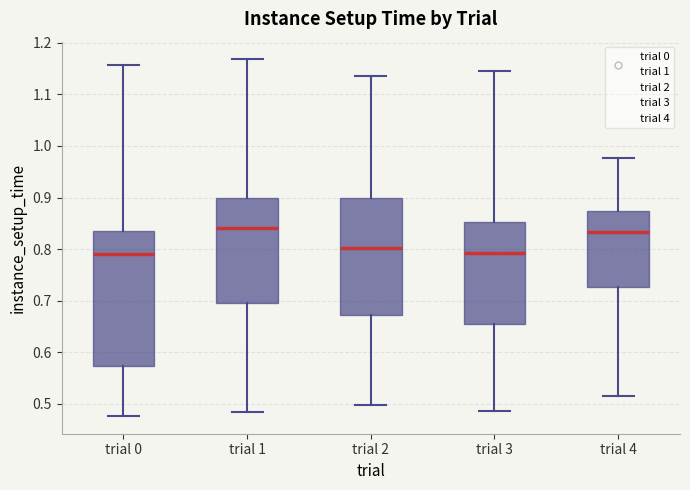

Reading left to right, read every box against the y-axis: the position of its median line, the range the box covers, and the ends of its whiskers. The values are not printed on the chart, so give them approximately, as read against the axis.

trial 0: median 0.79, box 0.57 to 0.83, whiskers 0.48 to 1.16
trial 1: median 0.84, box 0.70 to 0.90, whiskers 0.48 to 1.17
trial 2: median 0.80, box 0.67 to 0.90, whiskers 0.50 to 1.14
trial 3: median 0.79, box 0.65 to 0.85, whiskers 0.49 to 1.14
trial 4: median 0.83, box 0.73 to 0.87, whiskers 0.52 to 0.98